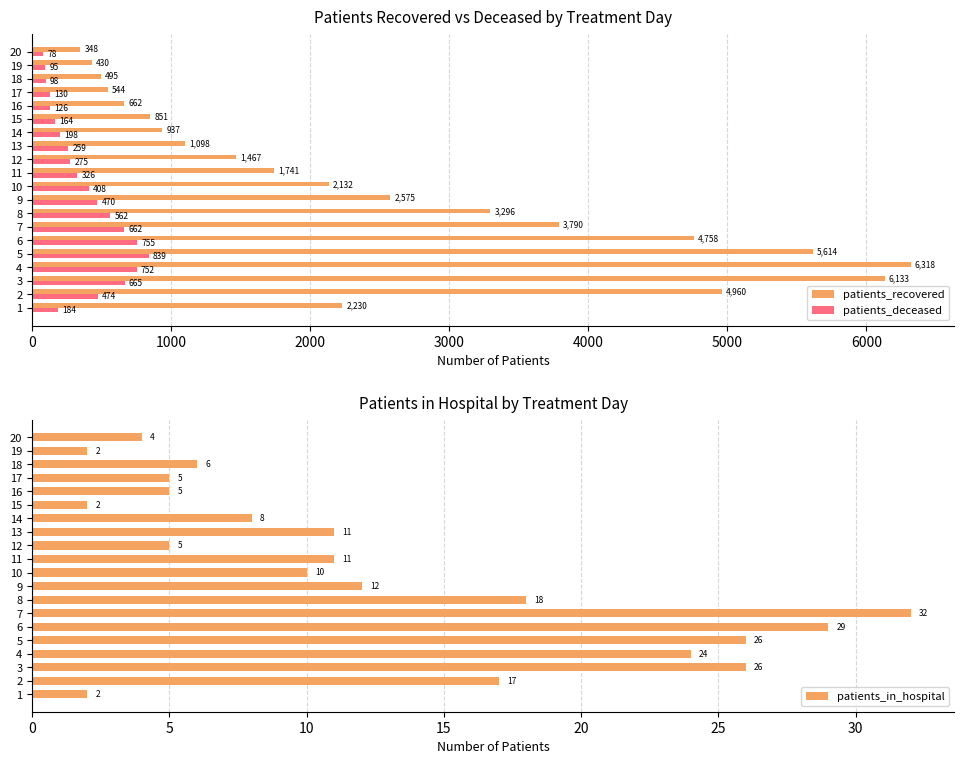

What are all the series names shown in the legend?

patients_recovered, patients_deceased, patients_in_hospital